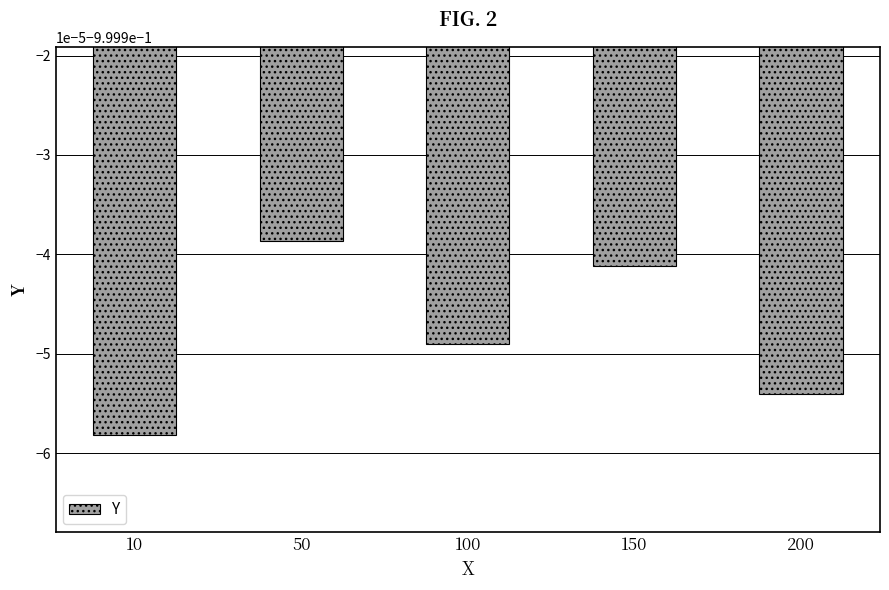

List the labels in order of value, smallest first.

10, 200, 100, 150, 50